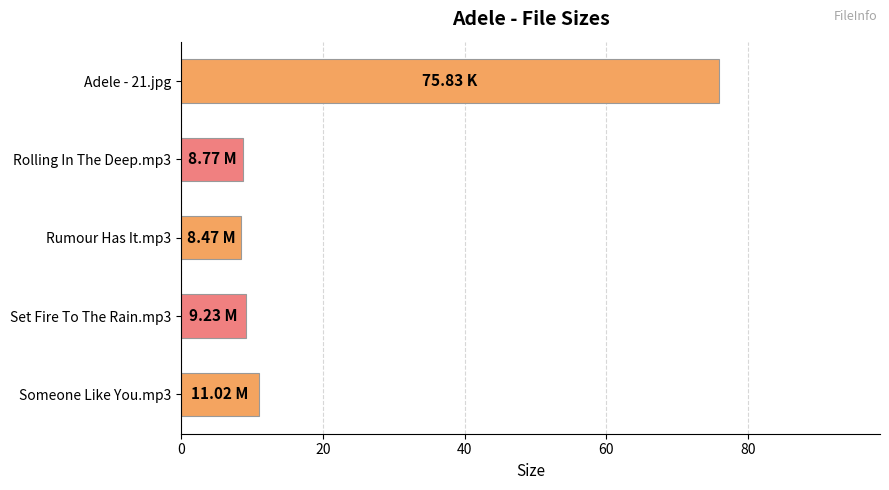

What is the average value?

22.7